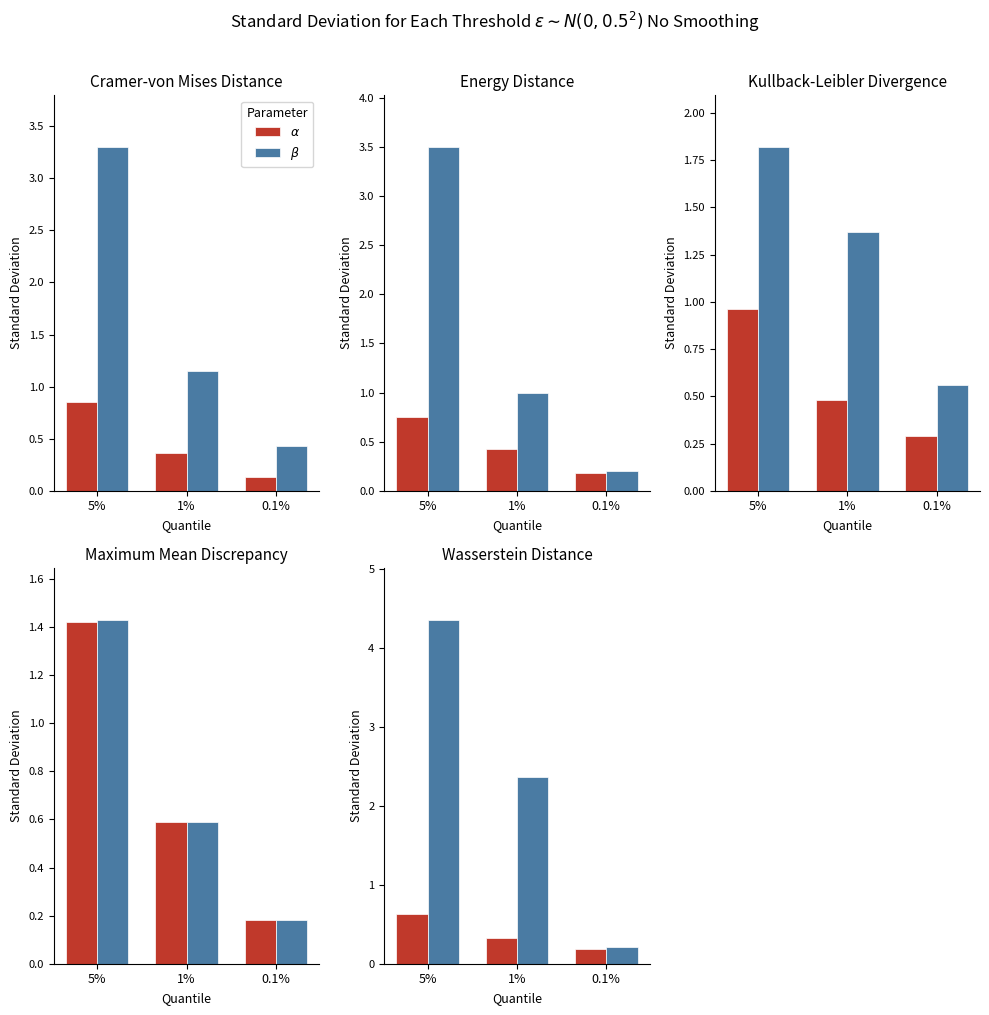

List the labels in order of $\alpha$ value, smallest first.

0.1%, 1%, 5%